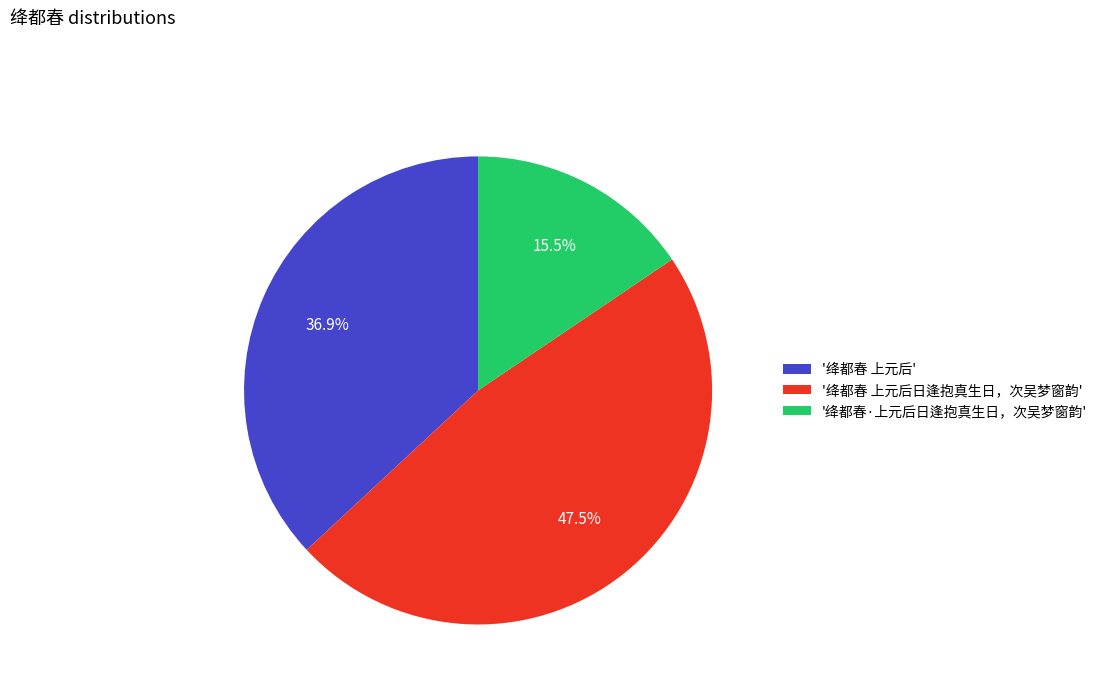

Which category has the biggest portion of the pie?

'绛都春 上元后日逢抱真生日，次吴梦窗韵'